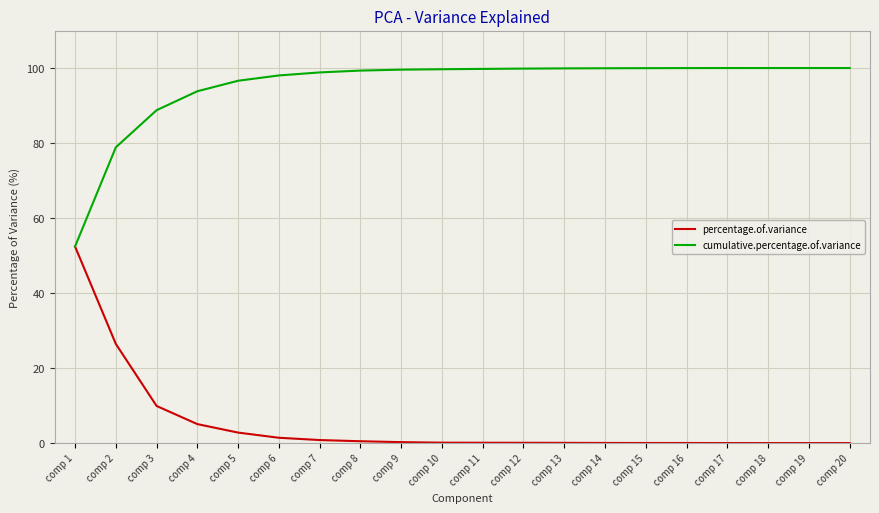

What is the maximum value shown in the chart?

100.0